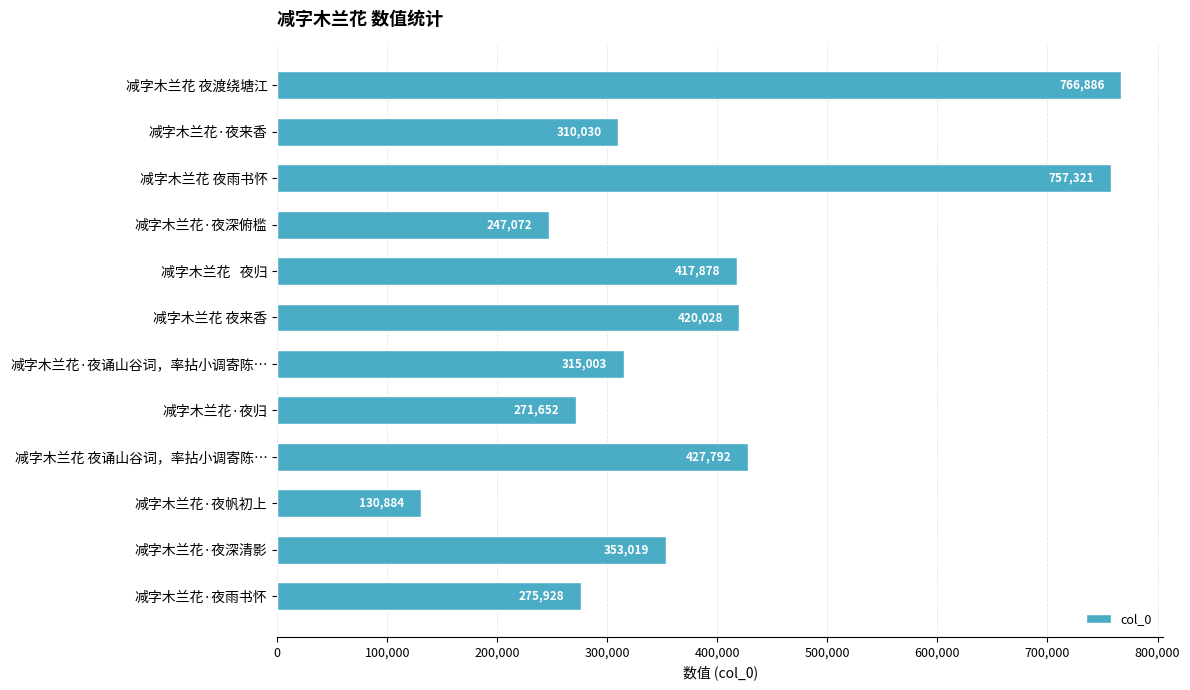

List the labels in order of value, largest first.

减字木兰花 夜渡绕塘江, 减字木兰花 夜雨书怀, 减字木兰花 夜诵山谷词，率拈小调寄陈…, 减字木兰花 夜来香, 减字木兰花   夜归, 减字木兰花·夜深清影, 减字木兰花·夜诵山谷词，率拈小调寄陈…, 减字木兰花·夜来香, 减字木兰花·夜雨书怀, 减字木兰花·夜归, 减字木兰花·夜深俯槛, 减字木兰花·夜帆初上